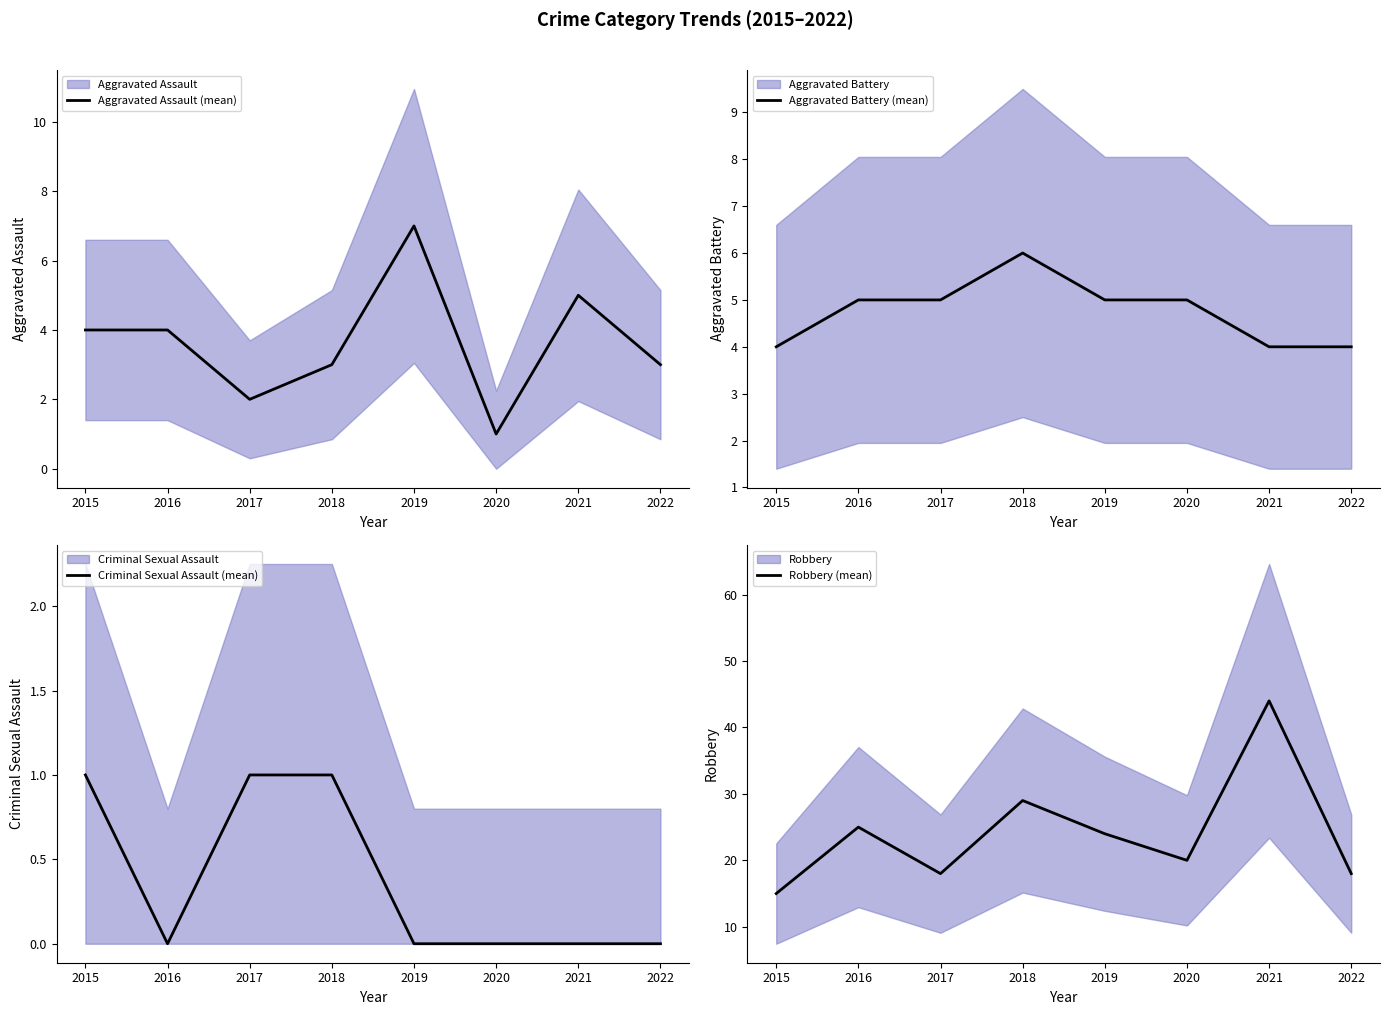

True or false: Robbery (mean) and Aggravated Assault (mean) cross at least once.

False